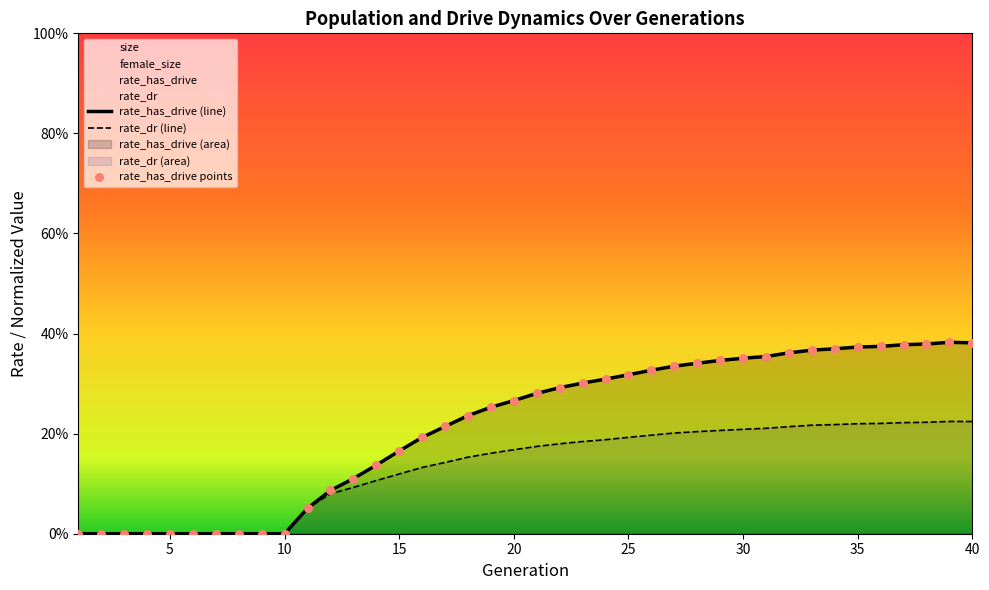

Which series contains the lowest Y value?

rate_has_drive (line)